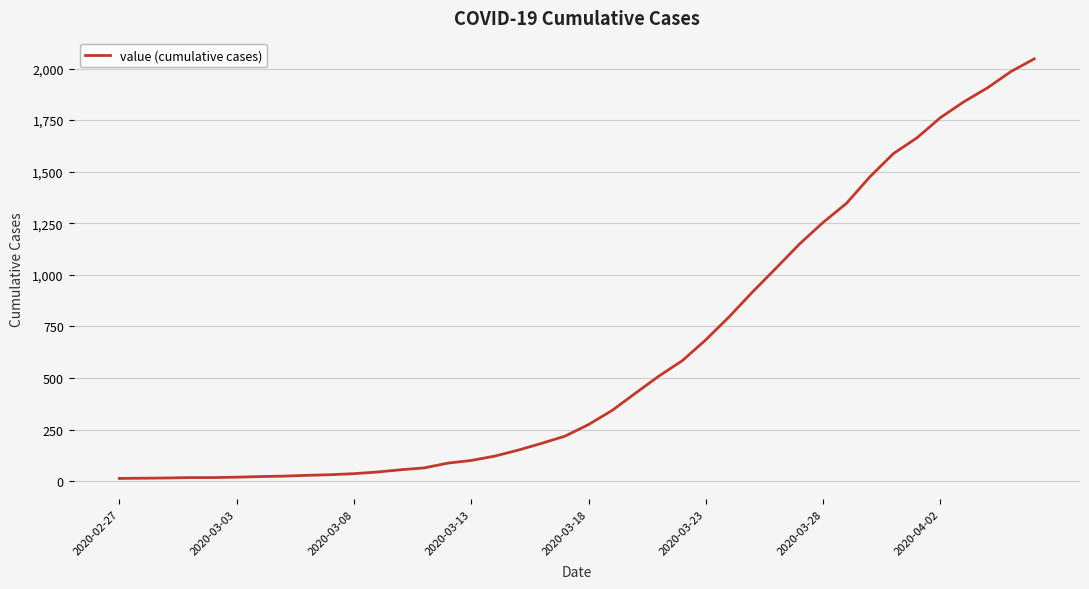

What is the difference between the maximum and minimum values?

2034